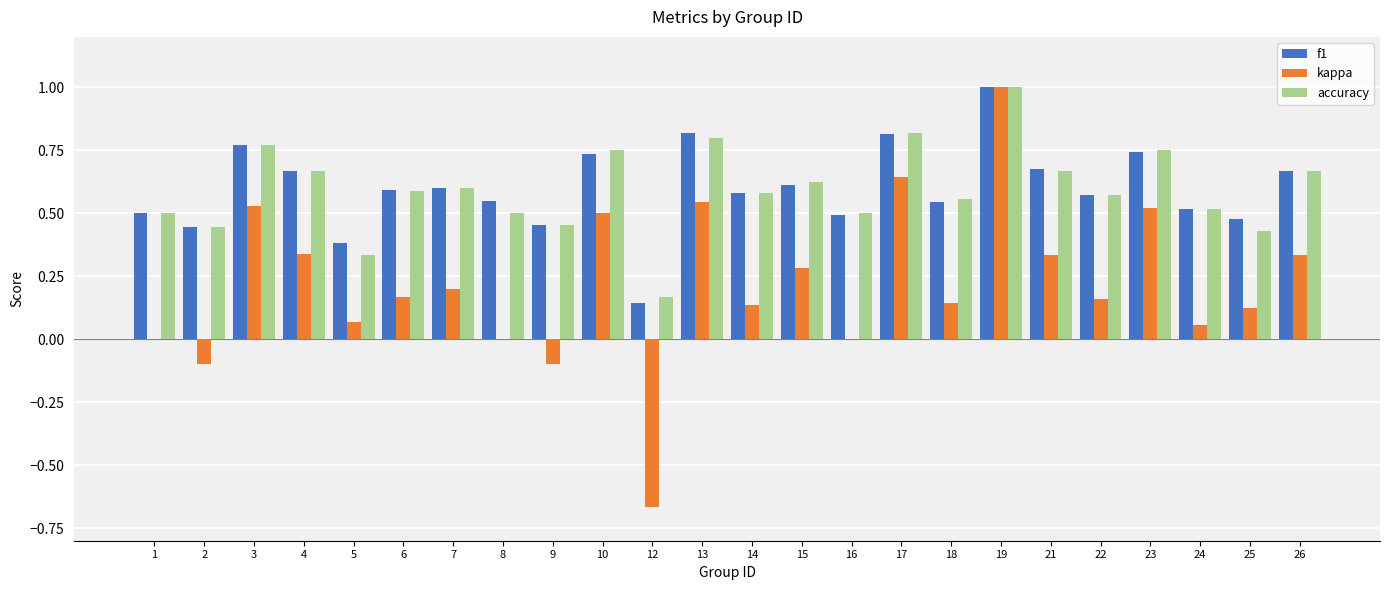

At which category is the sum across all series the highest?

19